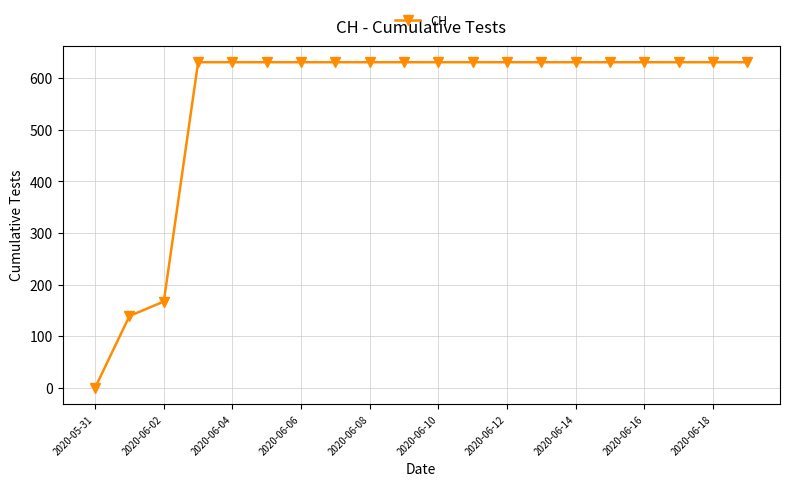

Reading left to right, list all the values displayed in this chart.

0	139	167	631	631	631	631	631	631	631	631	631	631	631	631	631	631	631	631	631